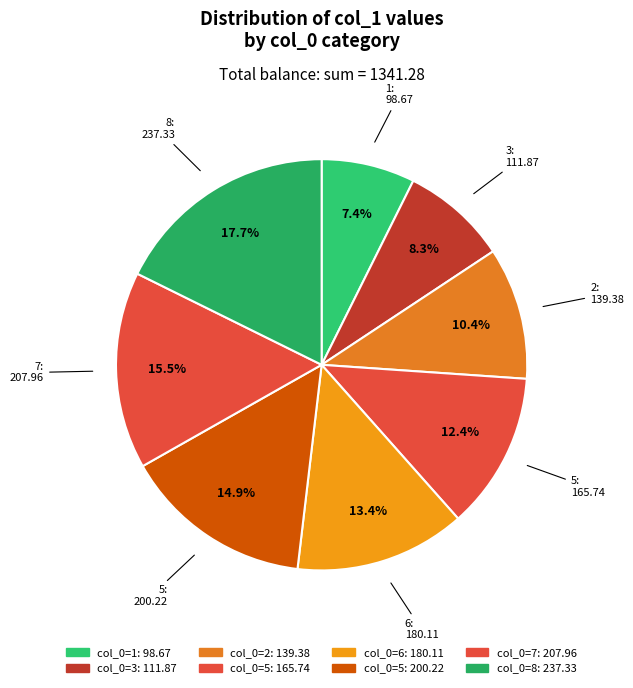

Is there any slice that represents more than half of the pie?

No